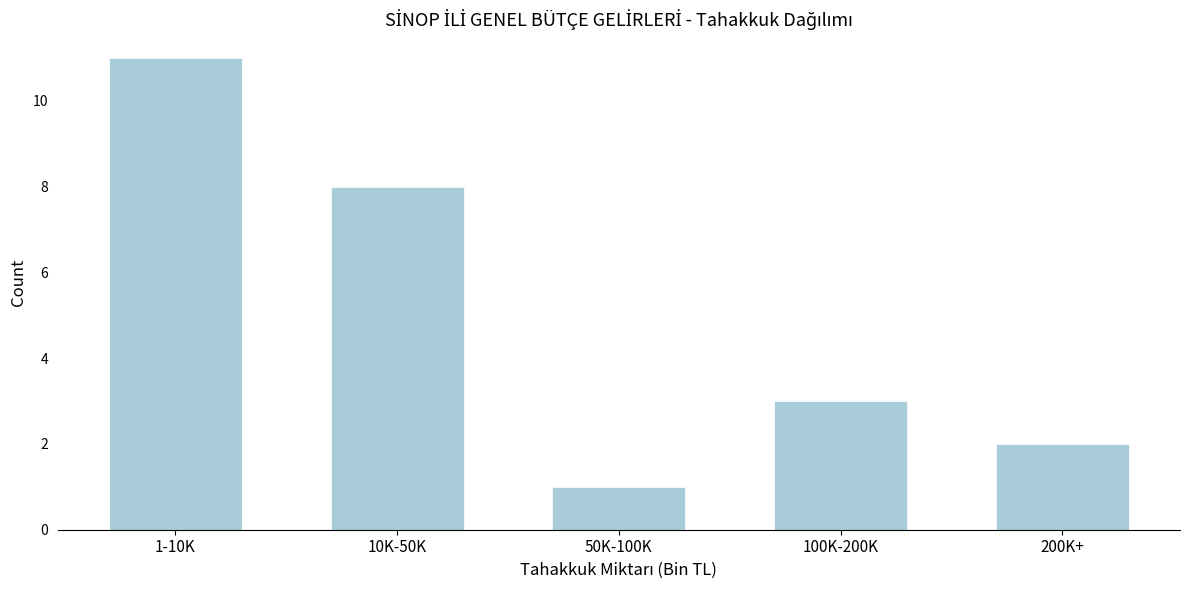

Reading right to left, extract all data points from this chart.

2	3	1	8	11